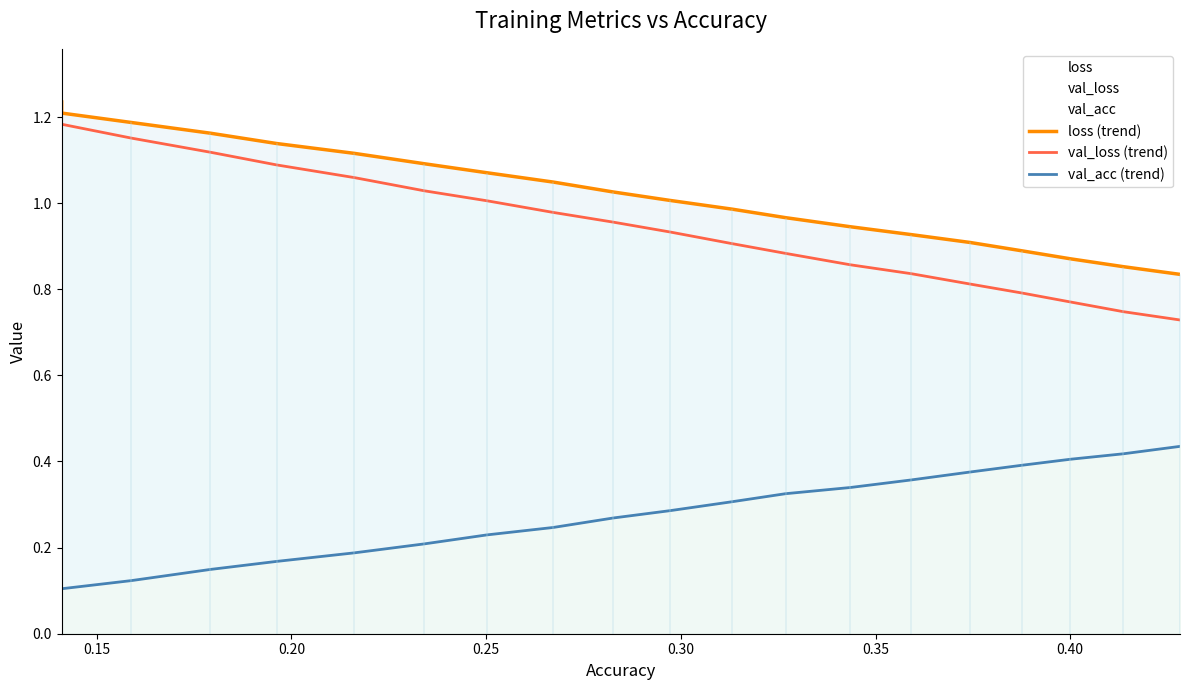

Which series has the largest total across all categories?

loss (trend)